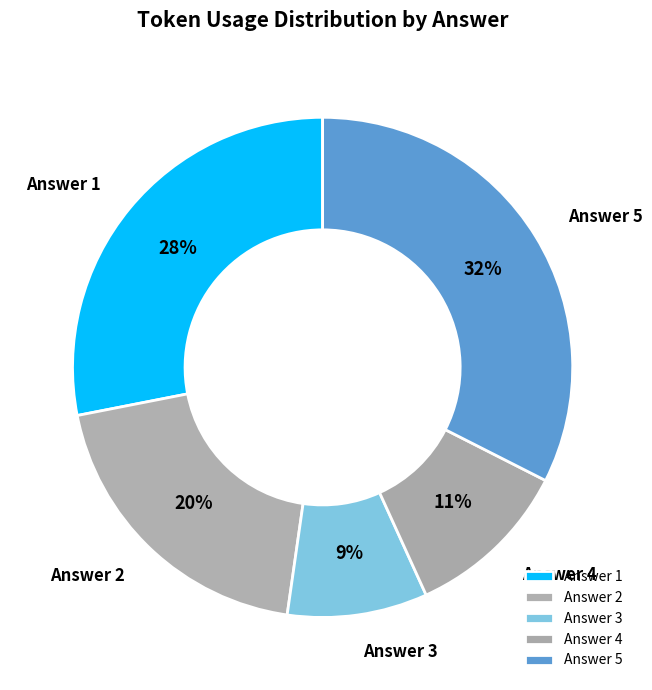

Rank the categories by value from lowest to highest.

Answer 3, Answer 4, Answer 2, Answer 1, Answer 5